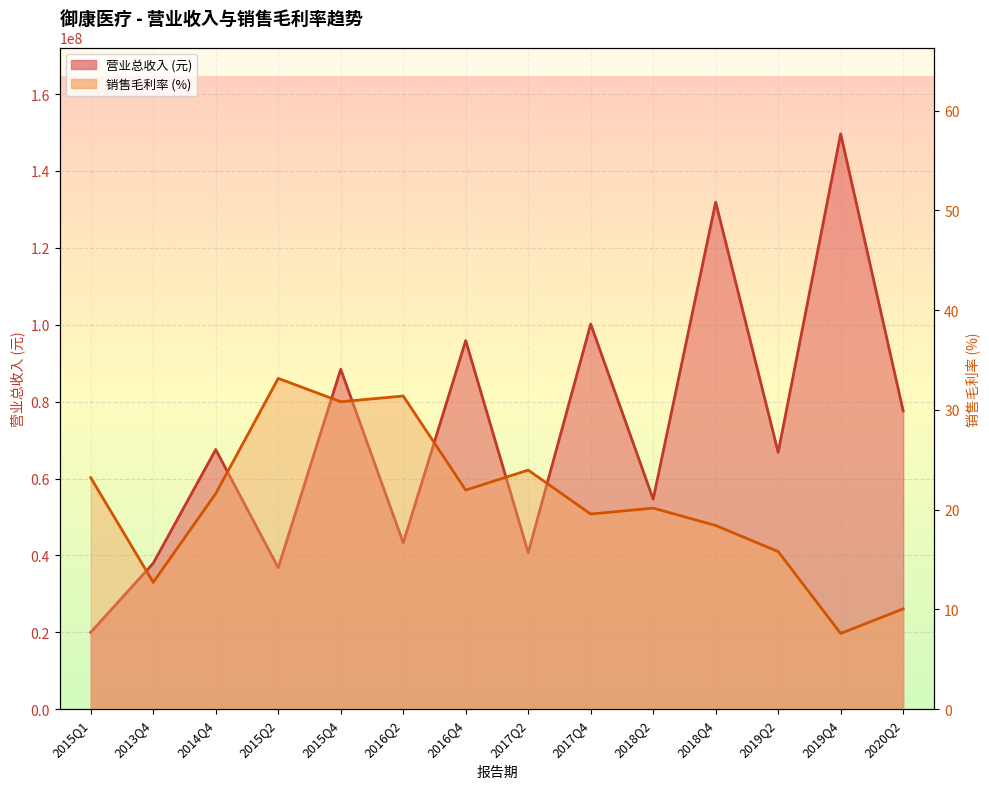

Reading left to right, transcribe all the data shown in this chart.

TOTAL_OPERATE_INCOME: 2015Q1=20020208.3	2013Q4=37979171.2	2014Q4=67540152.6	2015Q2=36792780.5	2015Q4=88418840.9	2016Q2=43282526.3	2016Q4=95874632.7	2017Q2=40726949.5	2017Q4=100167238.8	2018Q2=54639144.5	2018Q4=131874428.8	2019Q2=66801465.3	2019Q4=149647193.6	2020Q2=77601784.9
XSMLL: 2015Q1=23.2	2013Q4=12.7	2014Q4=21.6	2015Q2=33.2	2015Q4=30.8	2016Q2=31.4	2016Q4=22.0	2017Q2=24.0	2017Q4=19.6	2018Q2=20.2	2018Q4=18.4	2019Q2=15.8	2019Q4=7.6	2020Q2=10.1